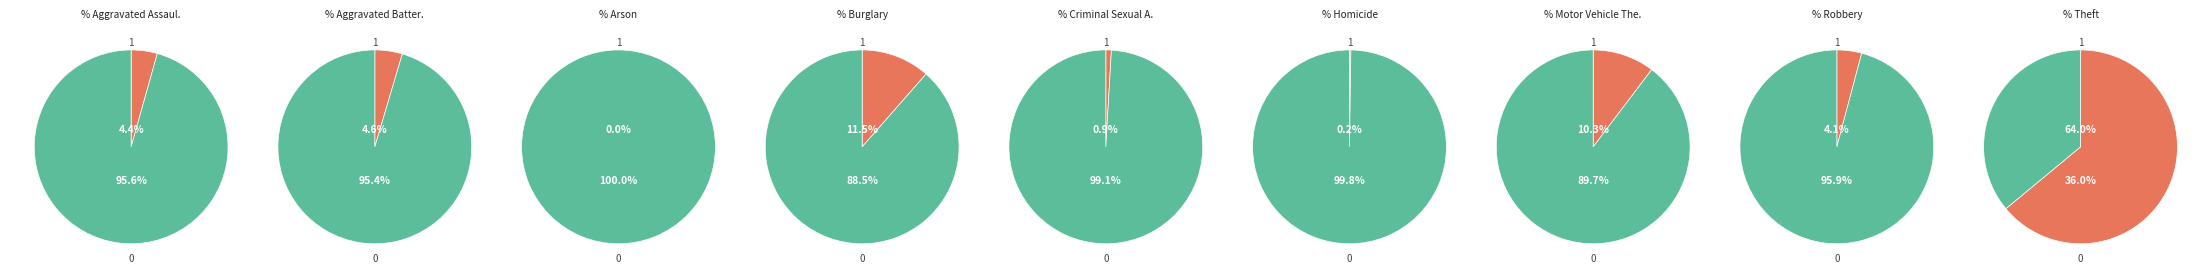

To the nearest percent, what is the difference between the Criminal Sexual Assault and Homicide slice percentages?

1%